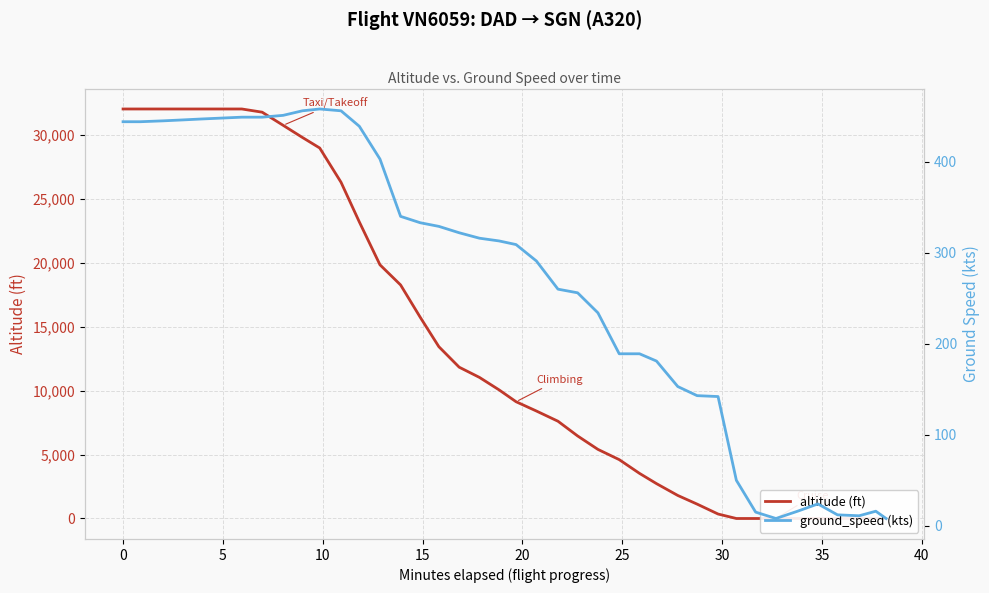

At how many categories does at least one series exceed 25208?

12